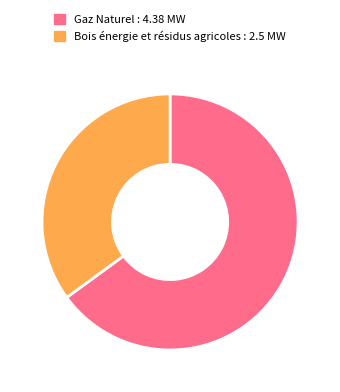

What is the largest slice in the pie chart?

Gaz Naturel : 4.38 MW